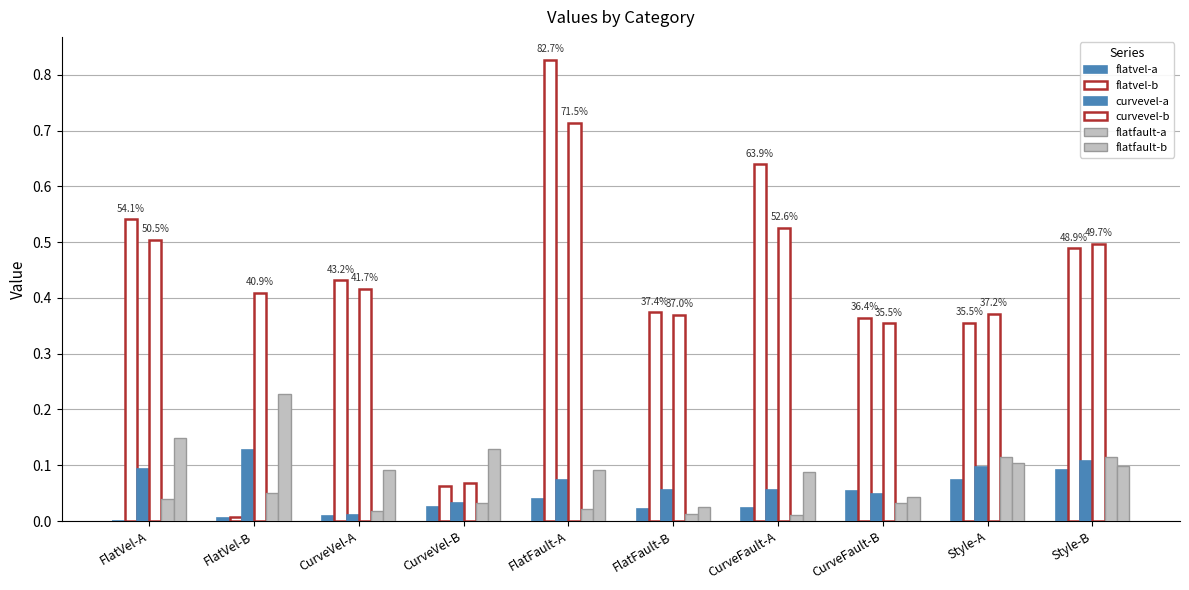

Are the bars horizontal?

No